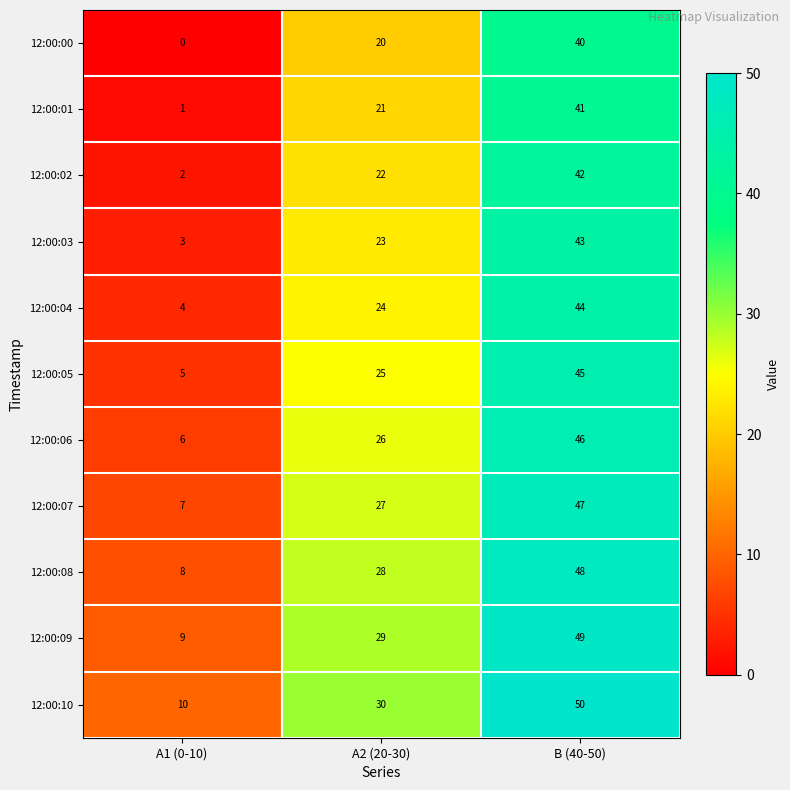

Which series has the largest total across all categories?

12:00:10